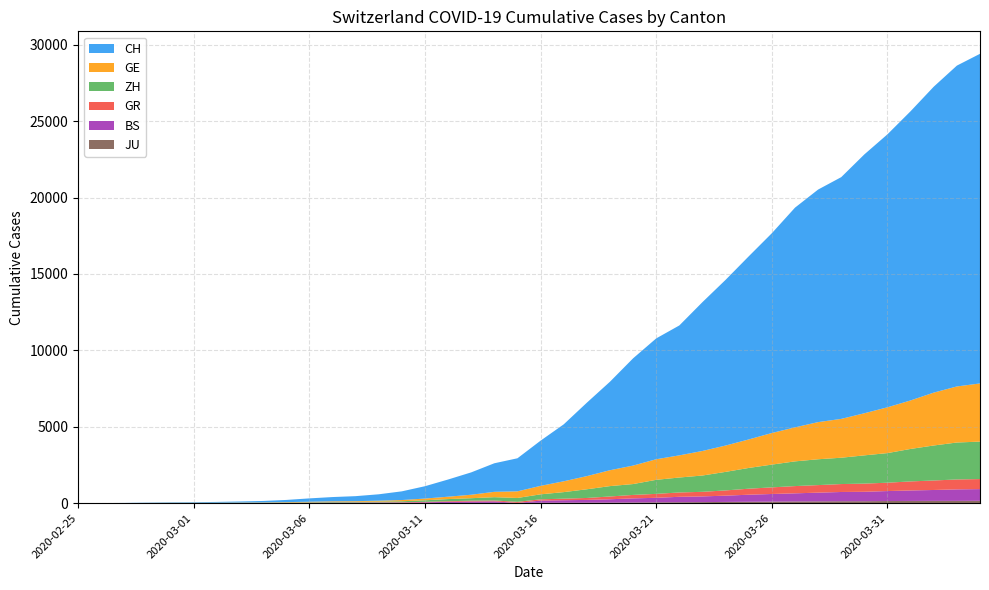

Reading left to right, transcribe all the data shown in this chart.

CH: 0	4	8	20	30	36	50	69	97	142	219	280	327	419	570	807	1125	1463	1869	2164	2958	3726	4805	5792	7019	7909	8503	9742	10845	11985	13076	14379	15220	15822	16942	17867	18930	20022	20998	21574
GE: 0	1	1	5	9	10	11	14	16	20	30	43	45	60	80	114	155	227	350	434	555	709	861	1039	1209	1347	1450	1607	1724	1865	2068	2226	2431	2542	2756	2998	3174	3461	3669	3807
ZH: 0	0	2	2	6	7	10	13	15	23	29	34	40	49	62	101	140	163	218	250	326	429	568	679	711	919	978	1067	1213	1358	1490	1617	1691	1723	1849	1937	2126	2290	2418	2451
GR: 0	2	2	6	6	6	9	9	12	14	16	17	18	18	22	31	43	53	56	71	84	101	128	182	226	258	284	300	343	393	433	474	495	519	535	547	592	622	649	657
BS: 0	0	1	1	1	1	1	3	3	8	15	21	24	28	33	49	73	92	100	0	143	164	181	220	270	297	356	374	410	462	501	530	569	605	617	653	687	714	754	767
JU: 0	0	1	1	1	1	1	2	2	4	4	5	5	7	7	7	12	17	18	19	25	29	32	36	44	54	61	69	82	92	100	114	119	127	128	140	145	149	149	154